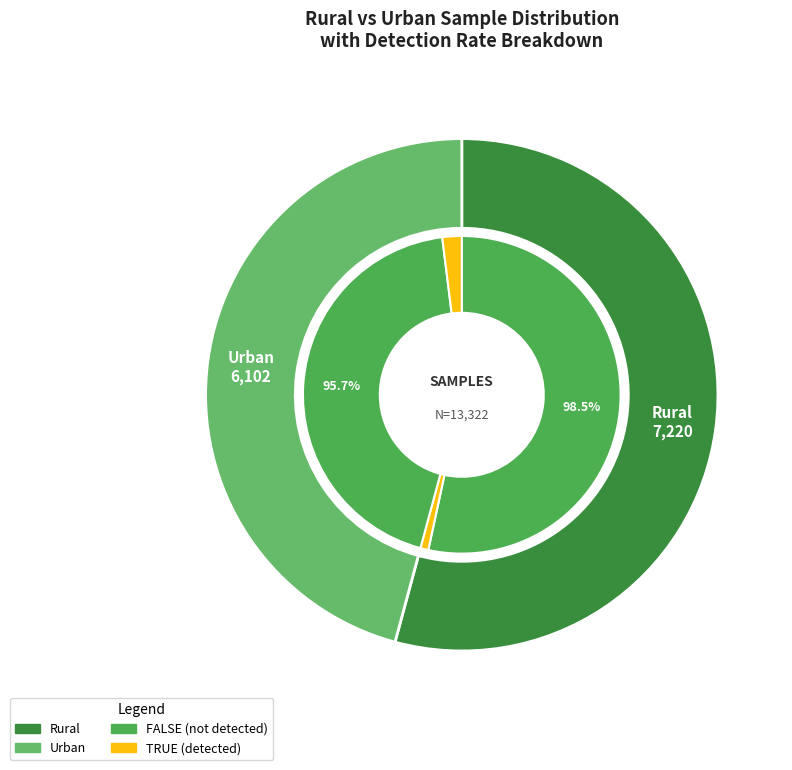

Is it true that Urban is 55% of the pie?

False